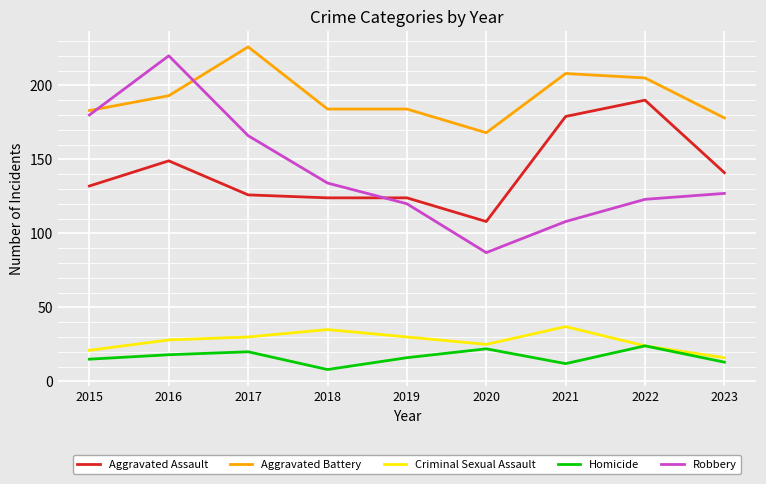

Reading left to right, what are all the values shown in this chart?

Aggravated Assault: 2015=132	2016=149	2017=126	2018=124	2019=124	2020=108	2021=179	2022=190	2023=141
Aggravated Battery: 2015=183	2016=193	2017=226	2018=184	2019=184	2020=168	2021=208	2022=205	2023=178
Criminal Sexual Assault: 2015=21	2016=28	2017=30	2018=35	2019=30	2020=25	2021=37	2022=24	2023=16
Homicide: 2015=15	2016=18	2017=20	2018=8	2019=16	2020=22	2021=12	2022=24	2023=13
Robbery: 2015=180	2016=220	2017=166	2018=134	2019=120	2020=87	2021=108	2022=123	2023=127